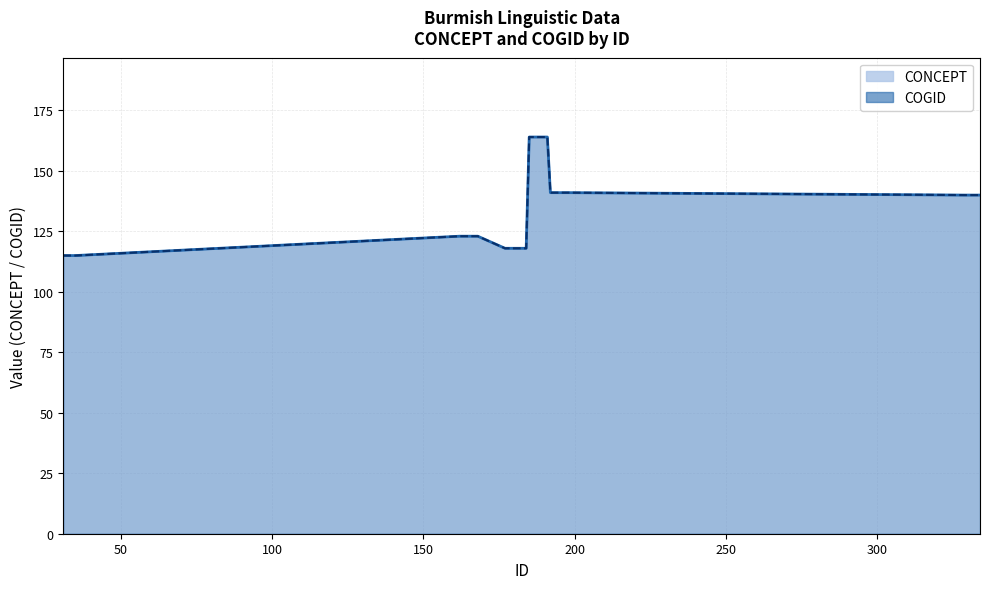

True or false: COGID and CONCEPT intersect in this chart.

False